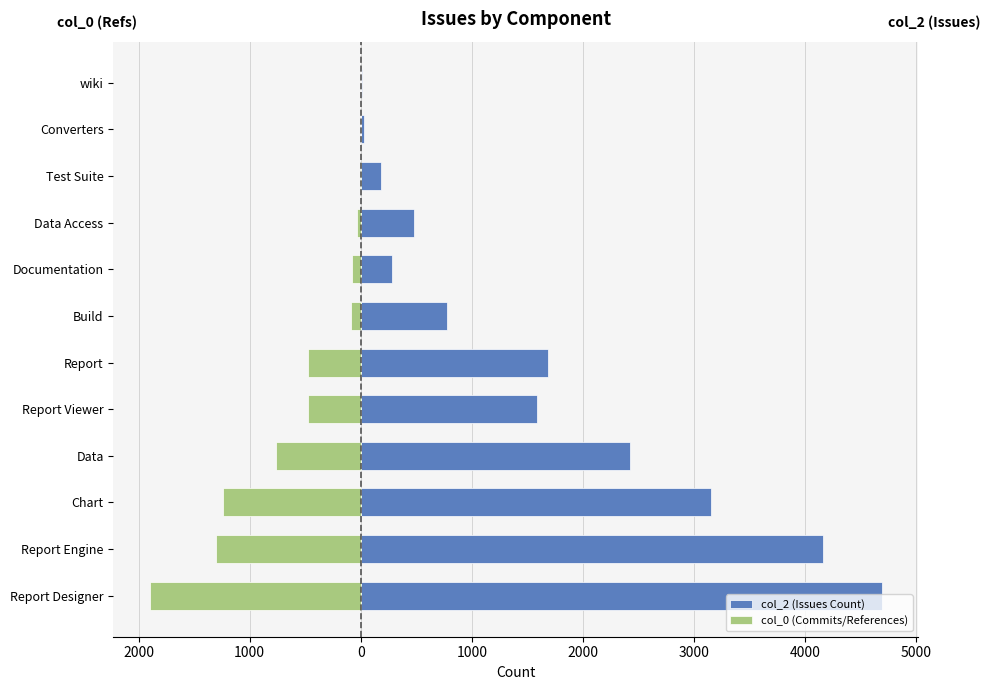

Which series has the largest total across all categories?

col_2 (Issues Count)